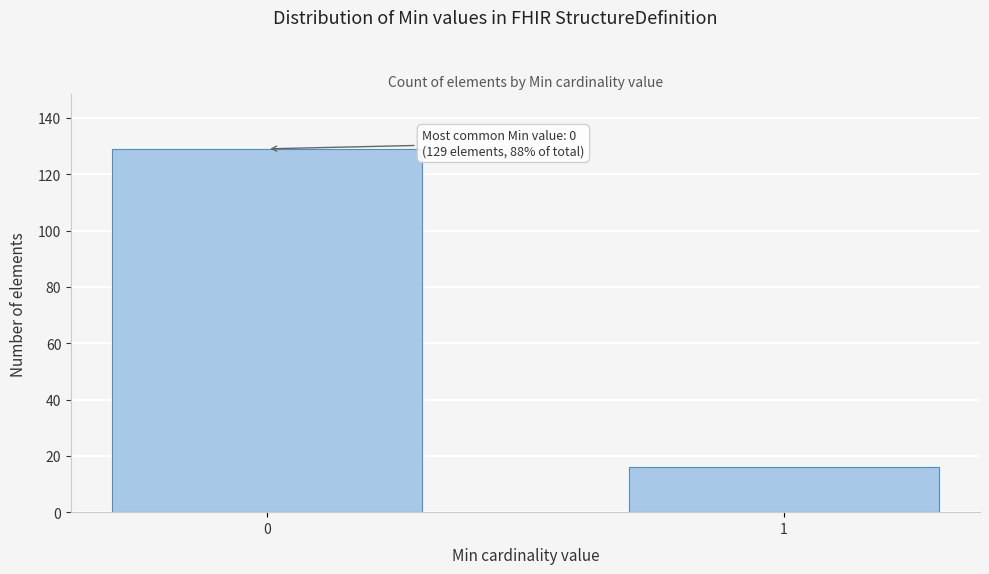

Reading left to right, what are all the values shown in this chart?

0=129	1=16